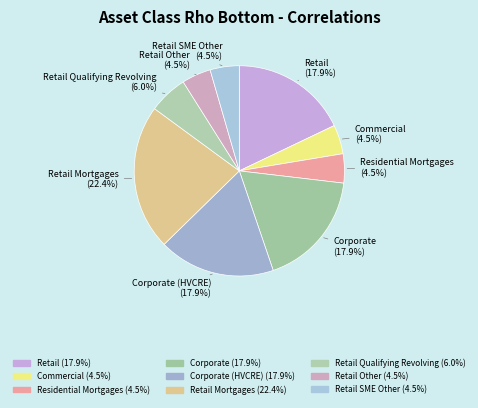

Do Retail and Retail Other together represent more than half of the pie?

No